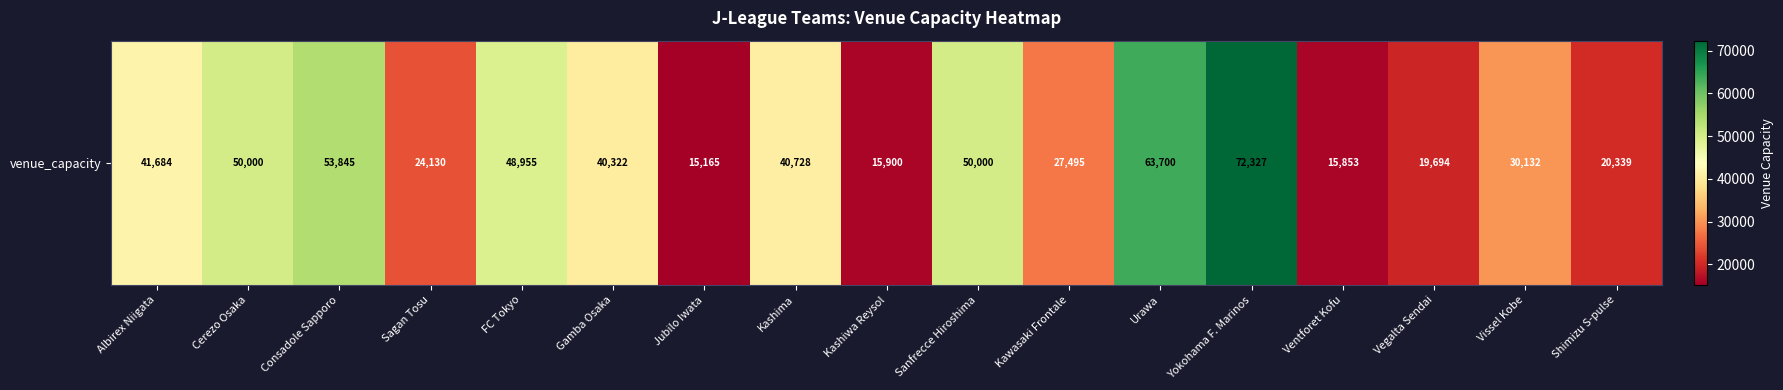

At which label is the value closest to 43746?

Albirex Niigata